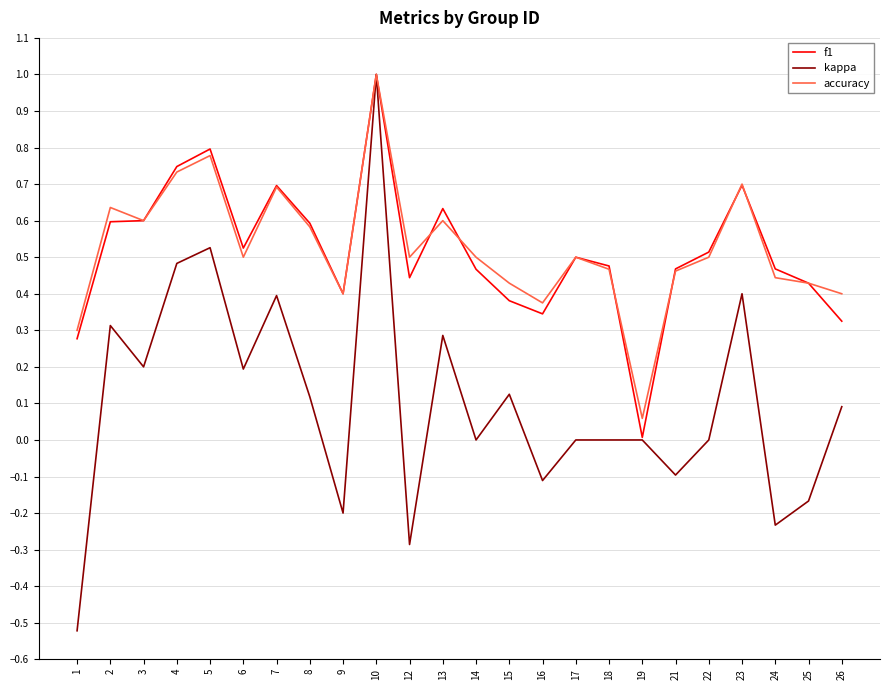

The value of accuracy at 6 is 0.5. True or false?

True